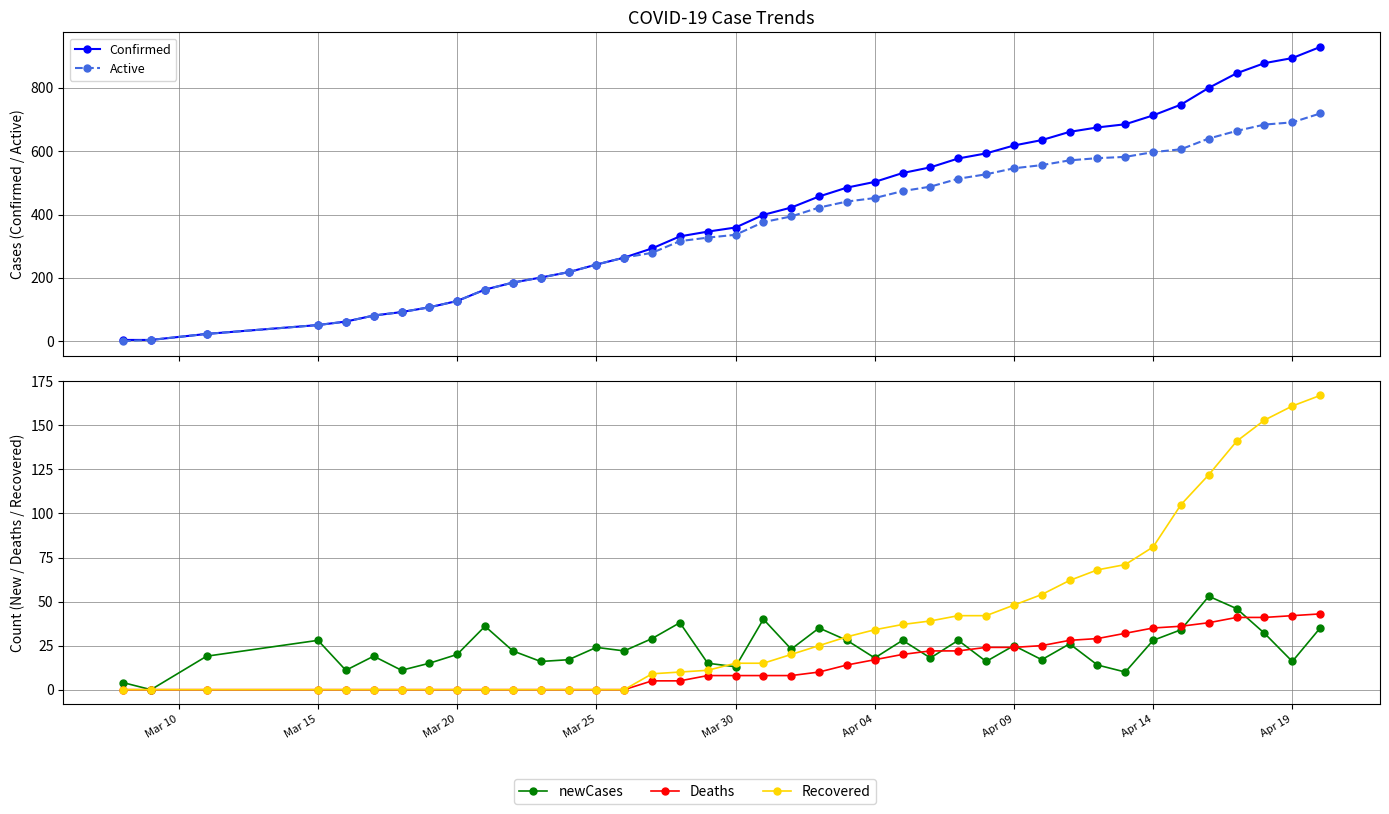

True or false: Deaths and Recovered intersect in this chart.

False